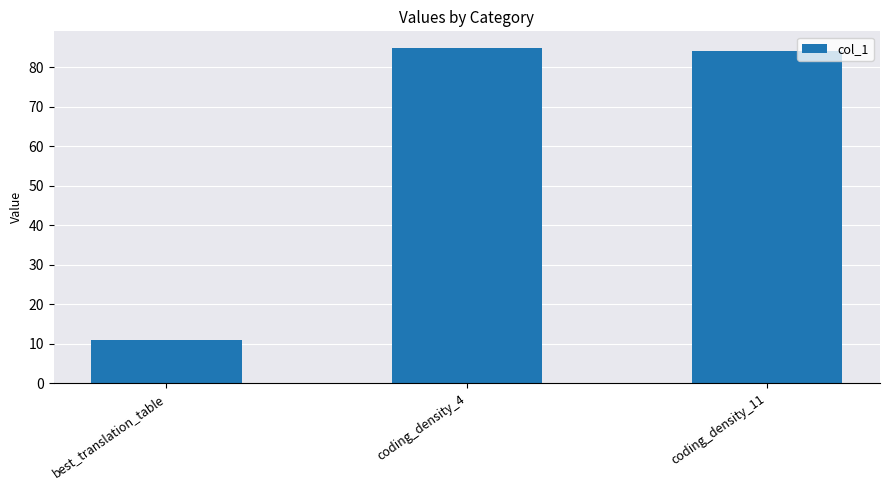

What is the difference between the values at coding_density_4 and coding_density_11?

0.7